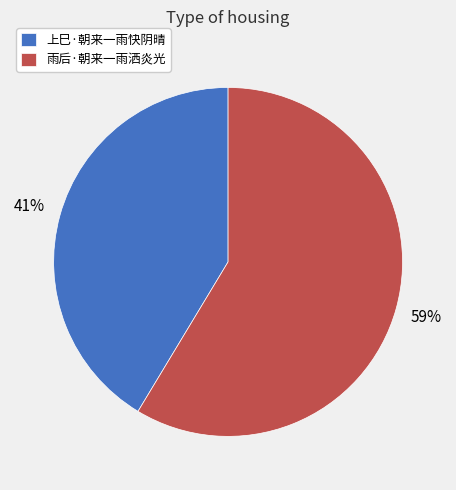

How many slices are in this pie chart?

2